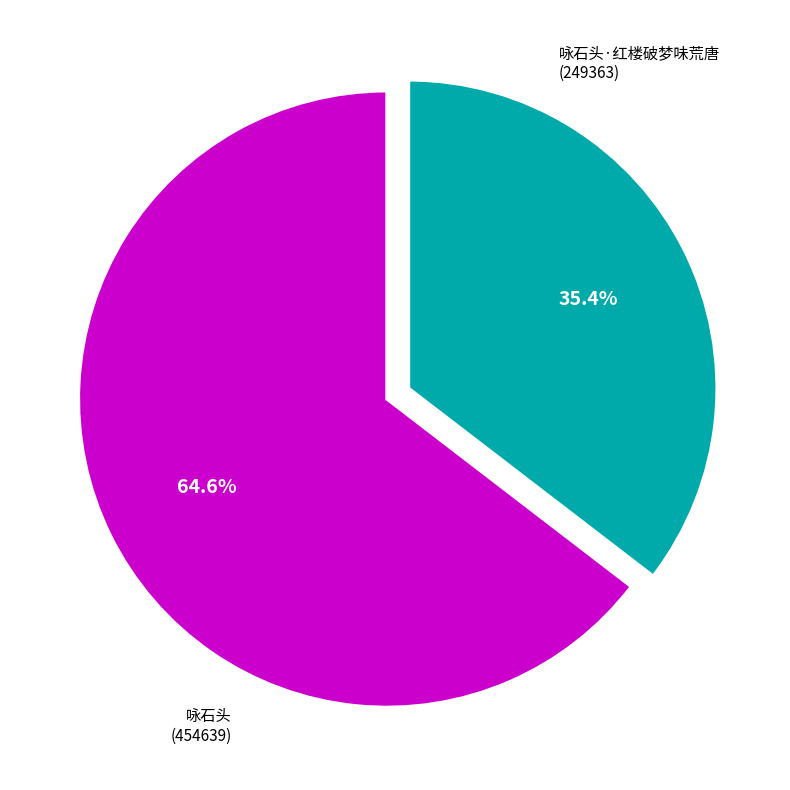

How many segments does this pie chart have?

2